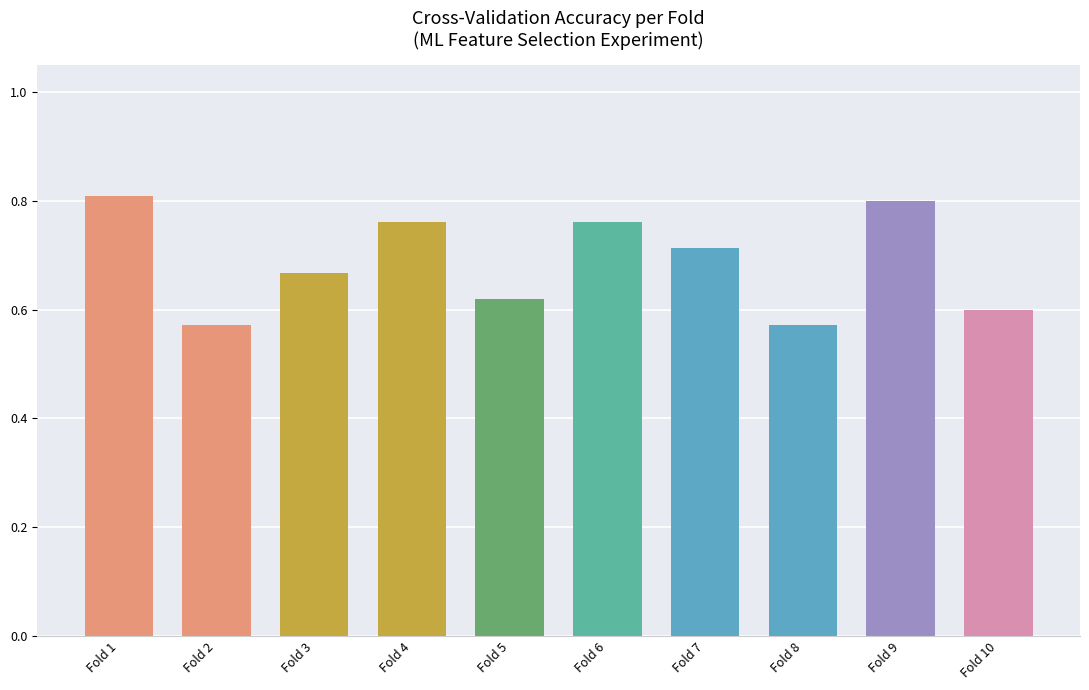

At which category does the chart reach its peak across all series?

Fold 1